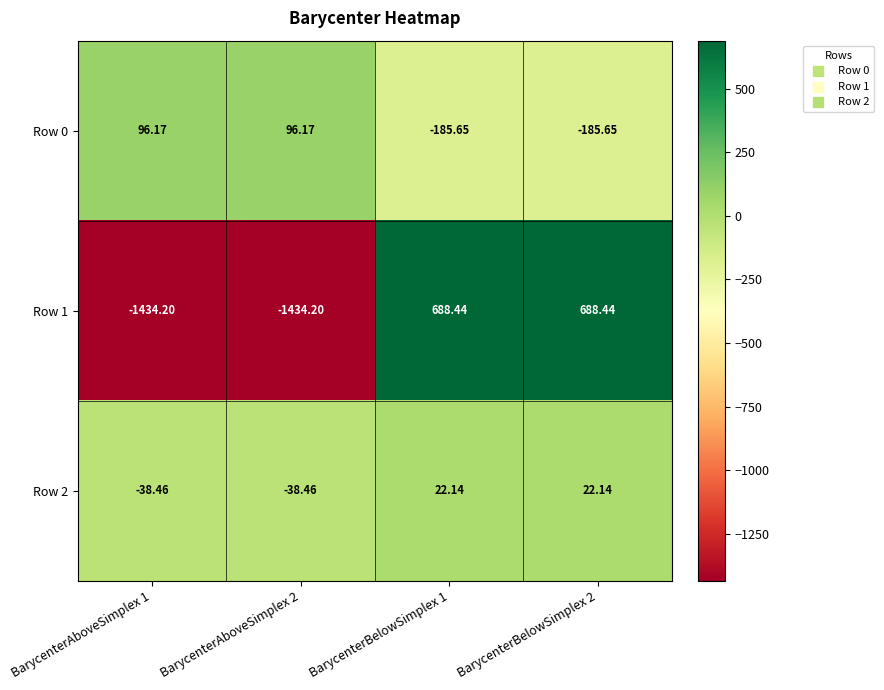

Is the value of Row 1 at BarycenterAboveSimplex 1 greater than the value of Row 0 at BarycenterBelowSimplex 2?

No